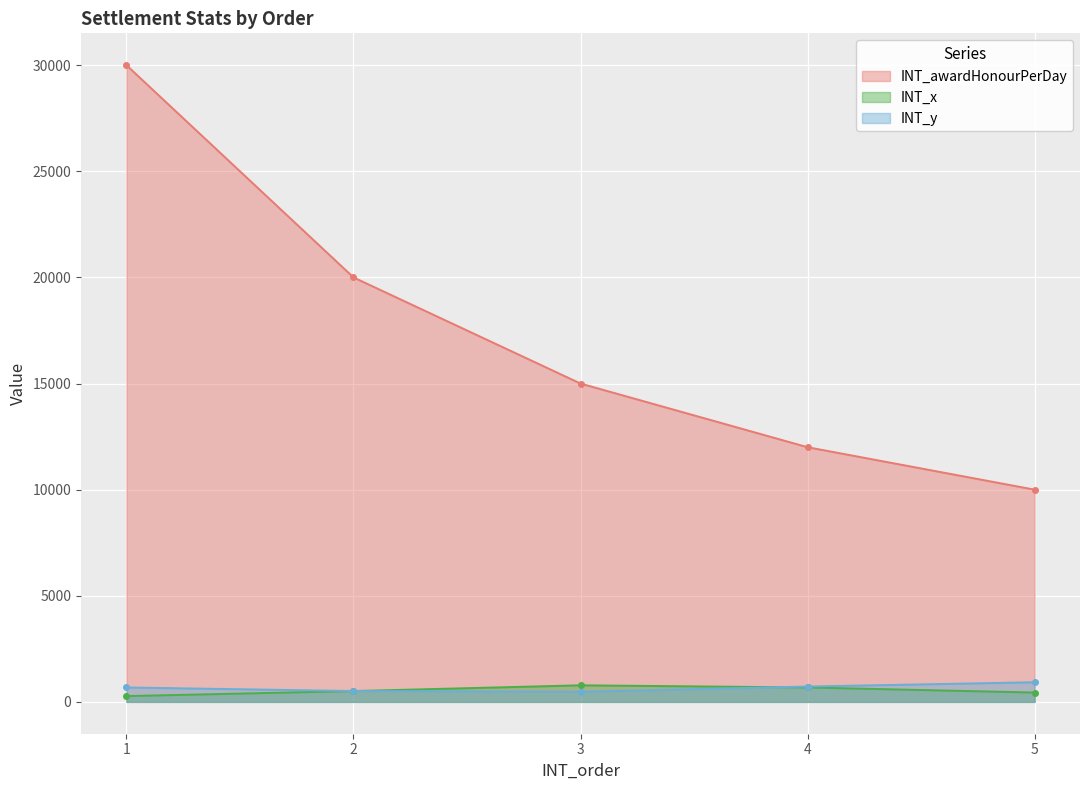

Reading left to right, extract all data points from this chart.

INT_awardHonourPerDay: 30000	20000	15000	12000	10000
INT_x: 273	510	782	680	440
INT_y: 680	512	476	724	926